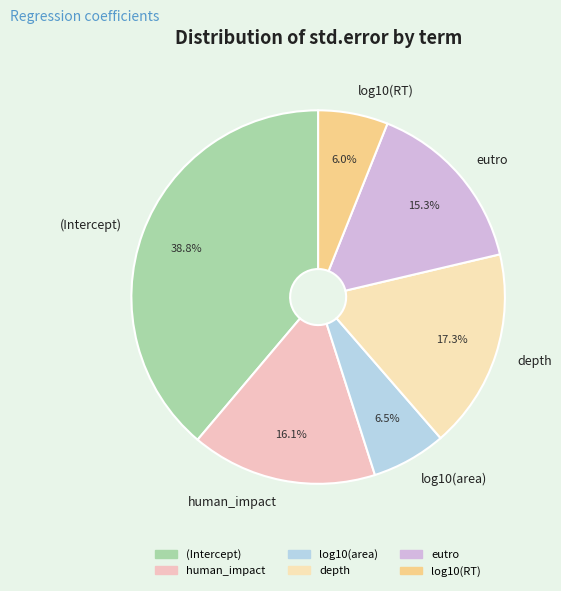

True or false: log10(RT) accounts for 6% of the total.

True